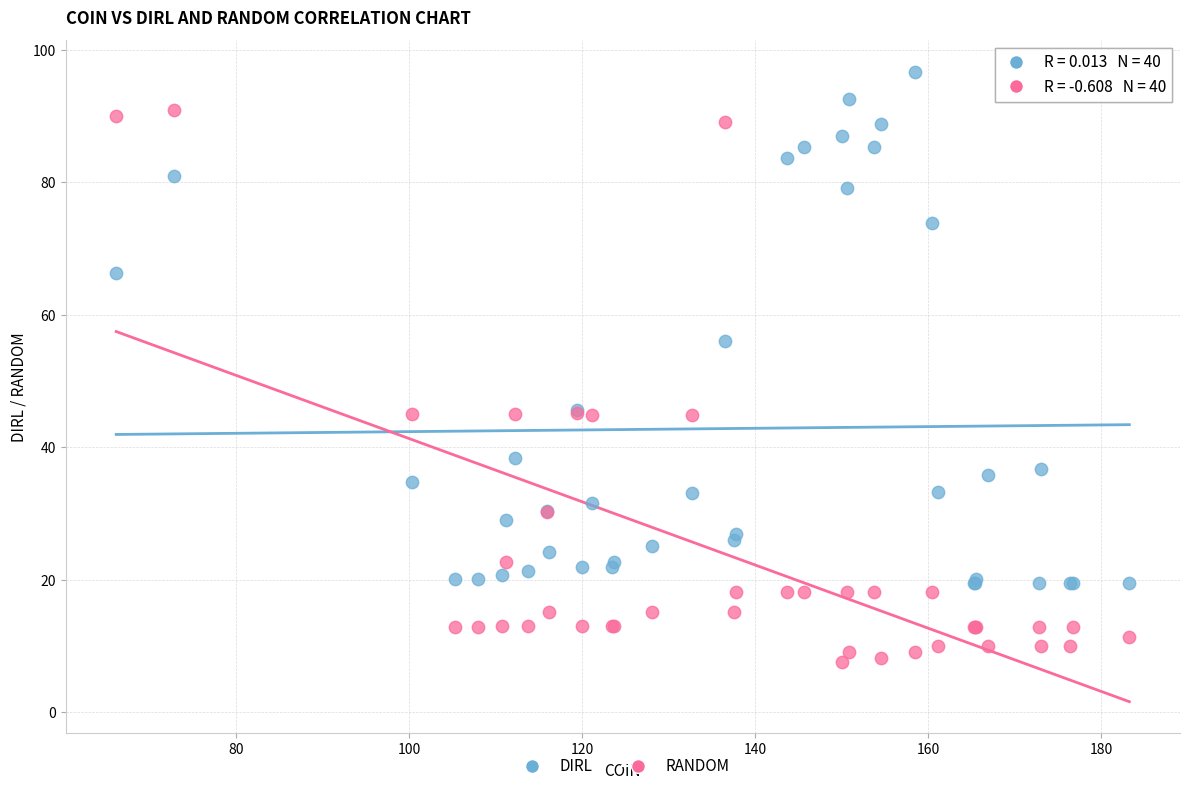

Which series has the largest Y range (max minus min)?

RANDOM